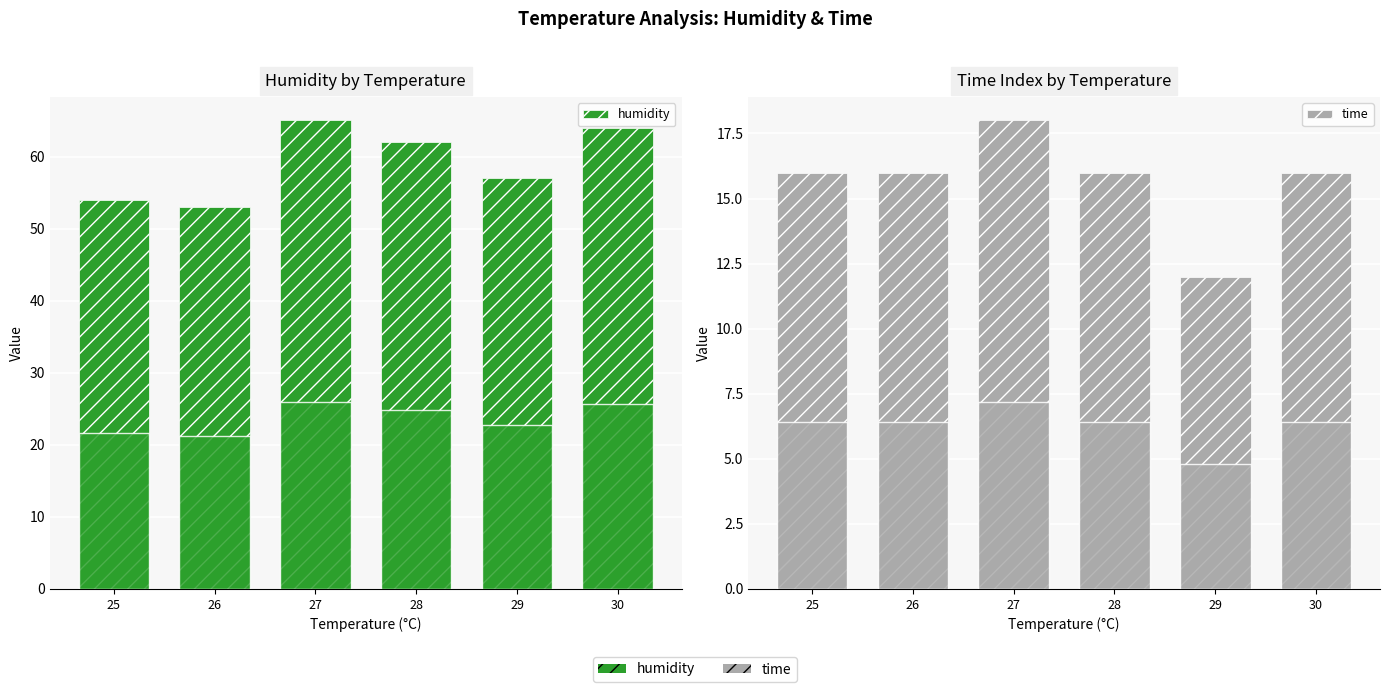

Which series has the widest spread of values?

humidity